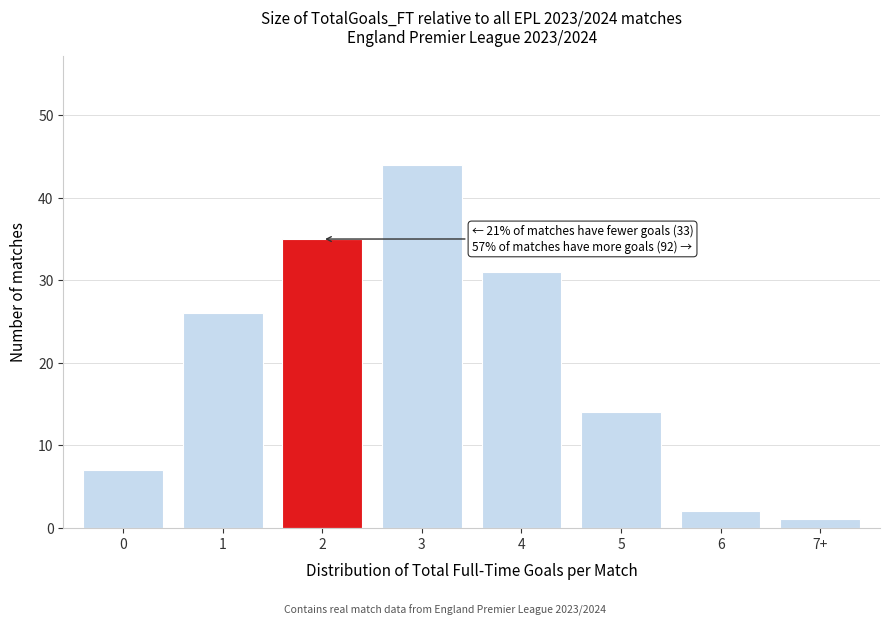

Reading left to right, transcribe all the data shown in this chart.

7	26	35	44	31	14	2	1